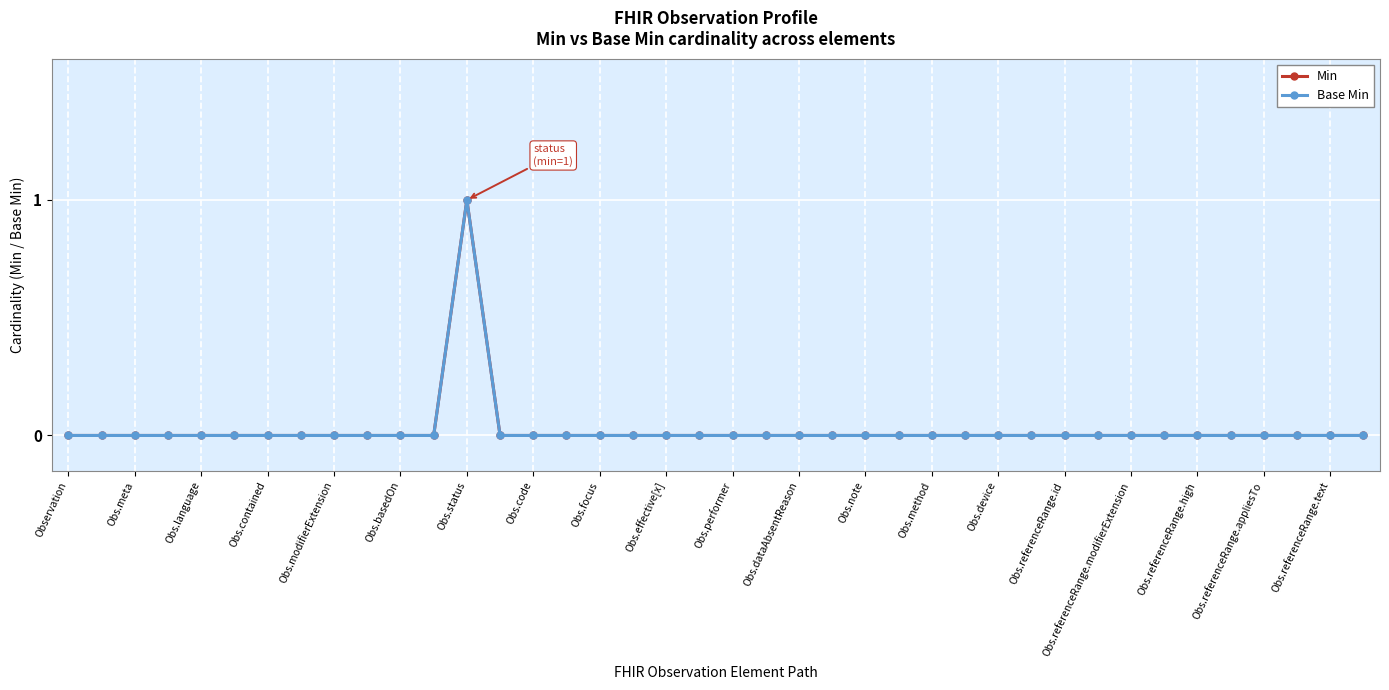

Is this an area chart (filled region under the line)?

No